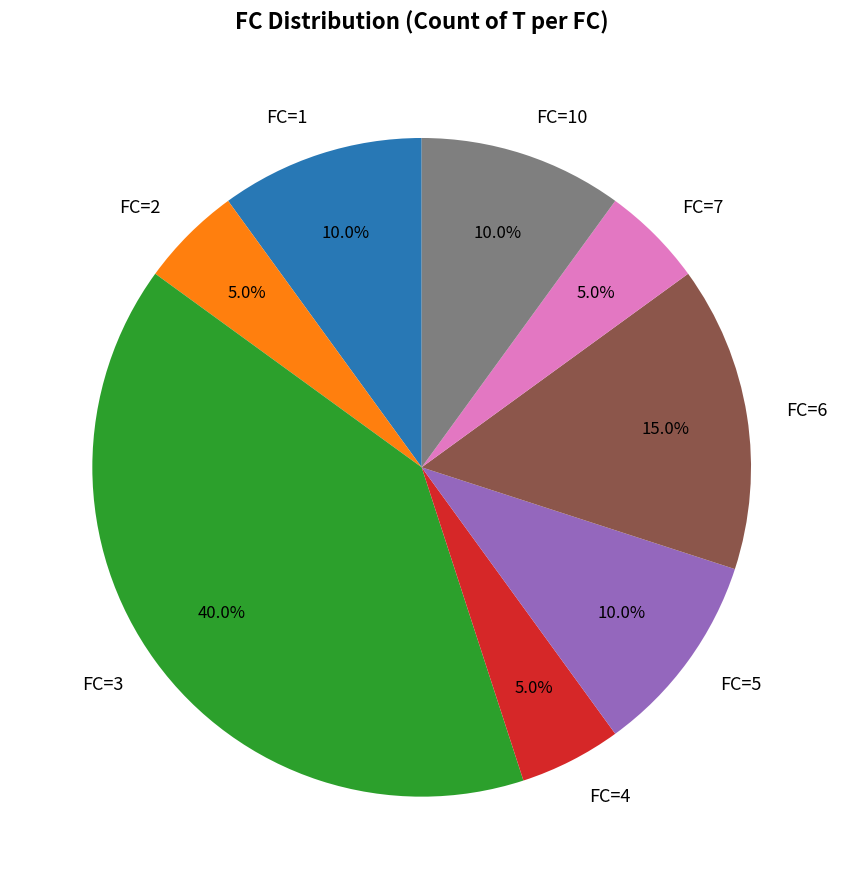

What percentage is the FC=4 slice, to the nearest percent?

5%